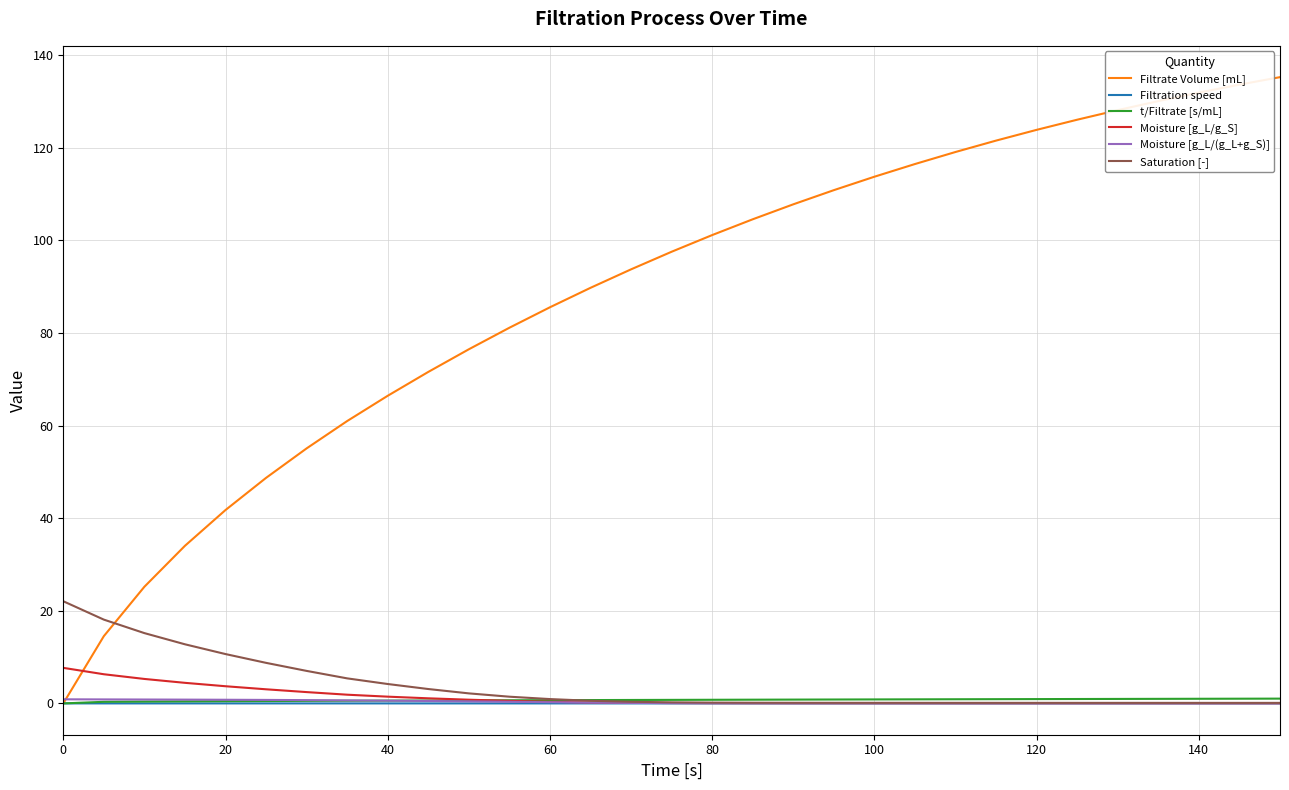

Which series has the widest spread of values?

Filtrate Volume [mL]